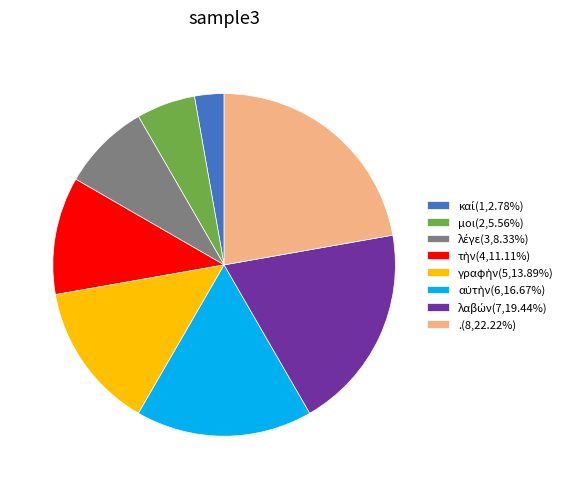

Does any single category account for the majority?

No